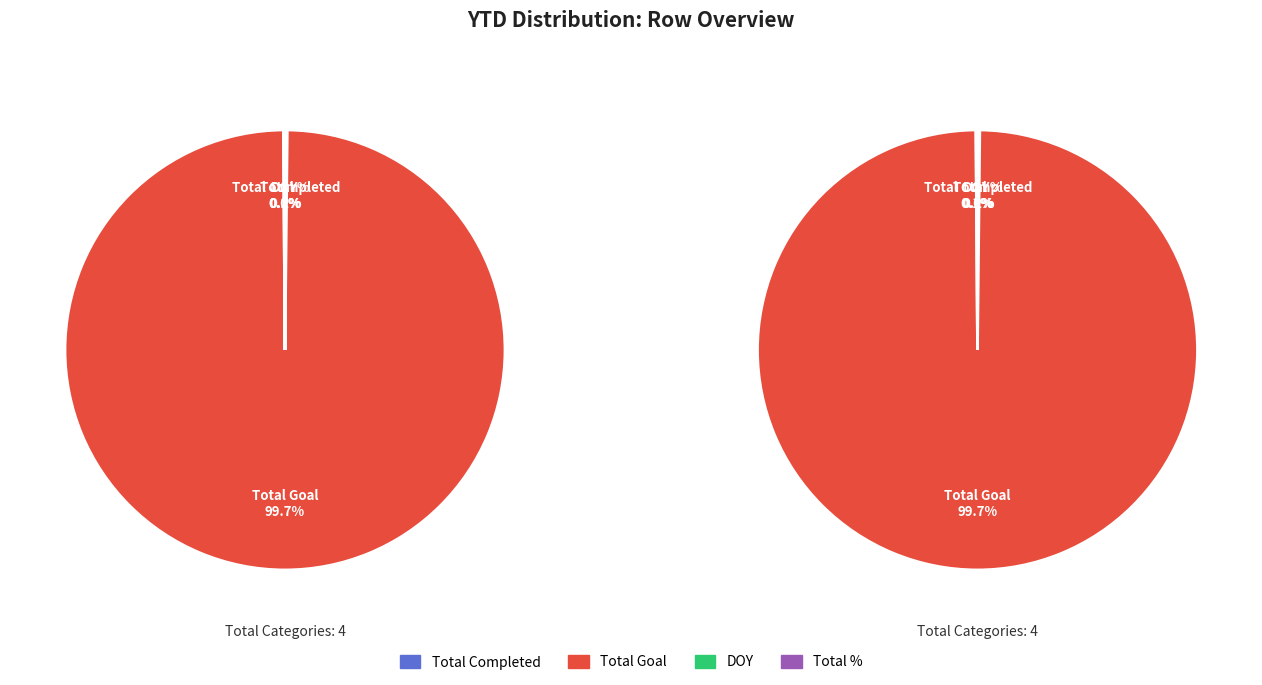

To the nearest percent, what is the combined percentage of Total Goal and DOY?

100%